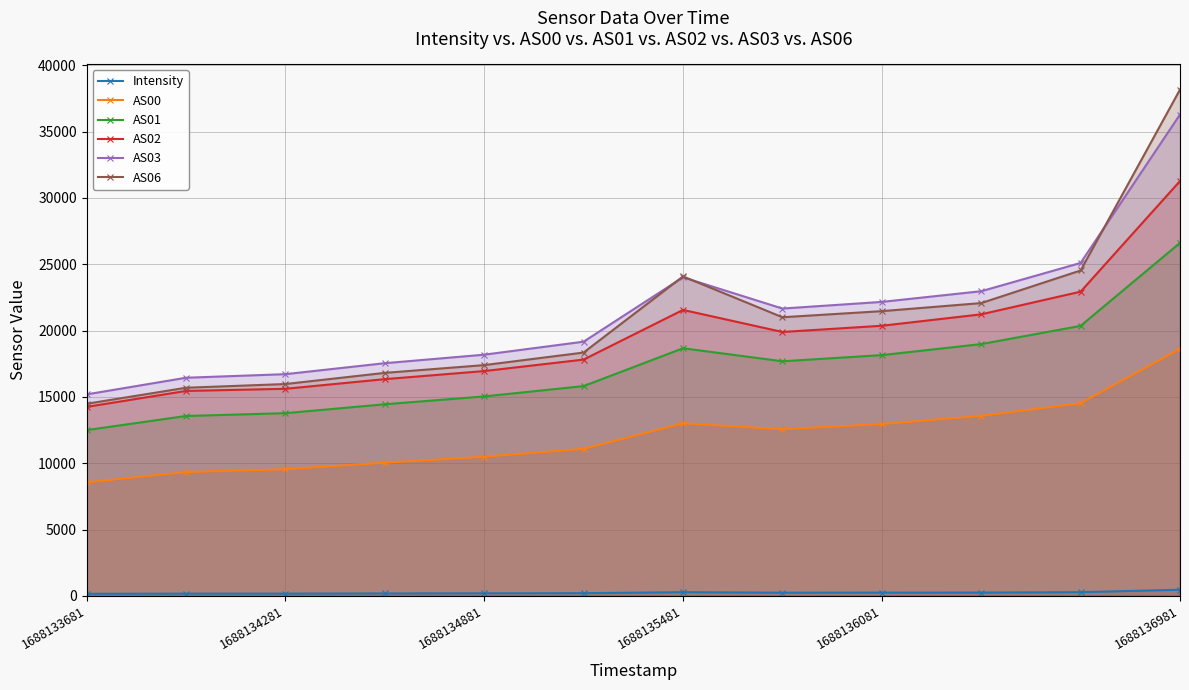

The value of AS02 at 1688136081 is 12853.7. True or false?

False